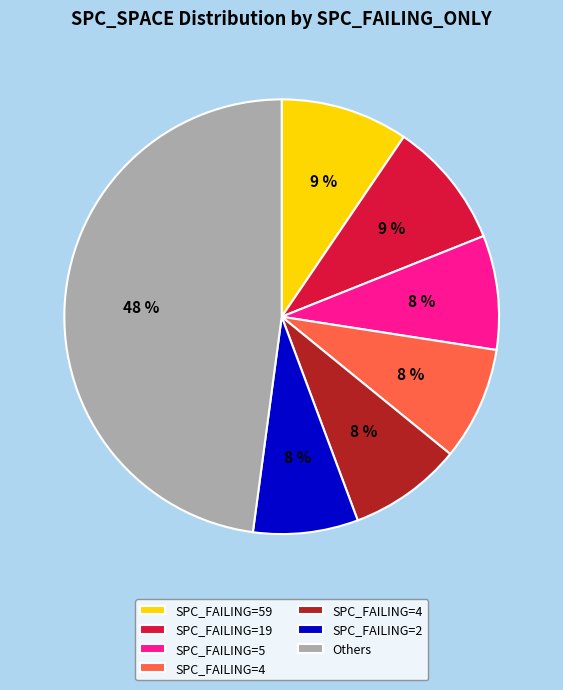

Does any single category account for the majority?

No